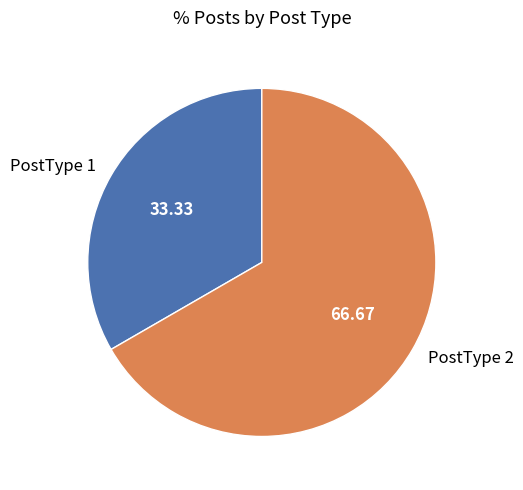

Which has a higher value, PostType 1 or PostType 2?

PostType 2